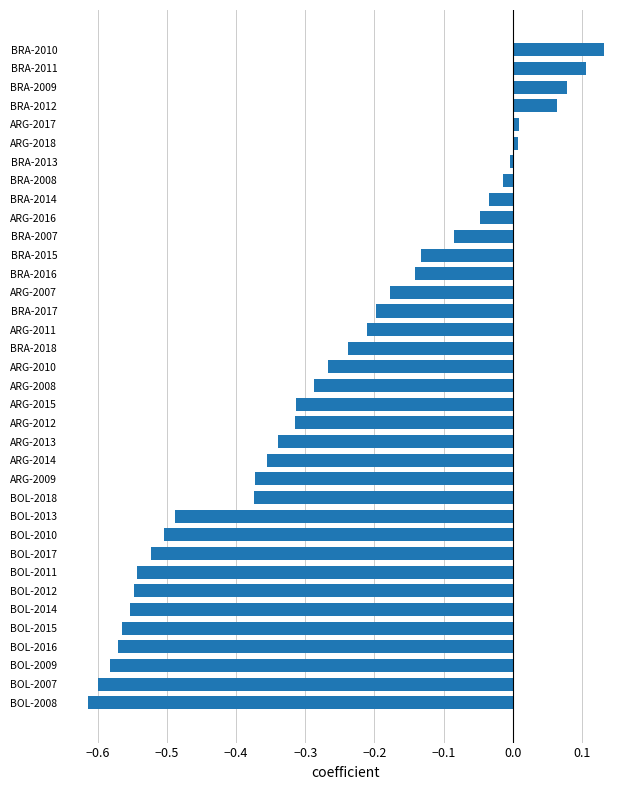

How many bars are there in total?

36